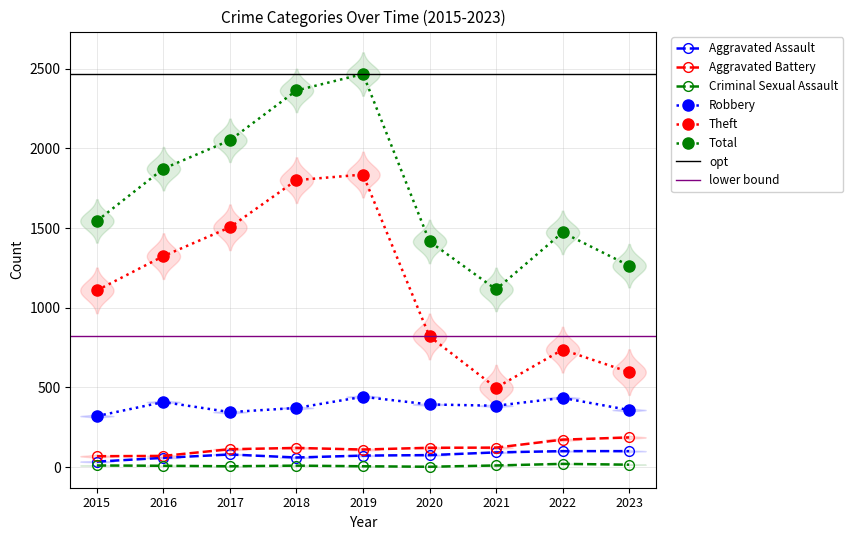

Where is the first local minimum for Criminal Sexual Assault?

2017